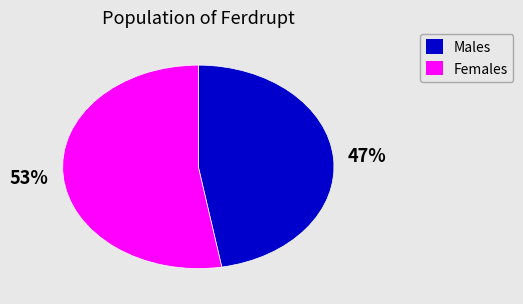

Is there a majority slice in this chart?

Yes